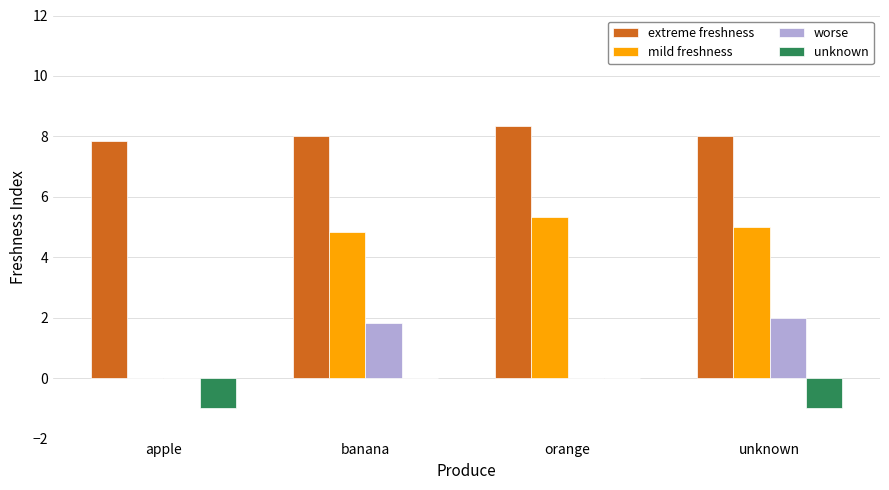

What is the maximum value for worse?

2.0